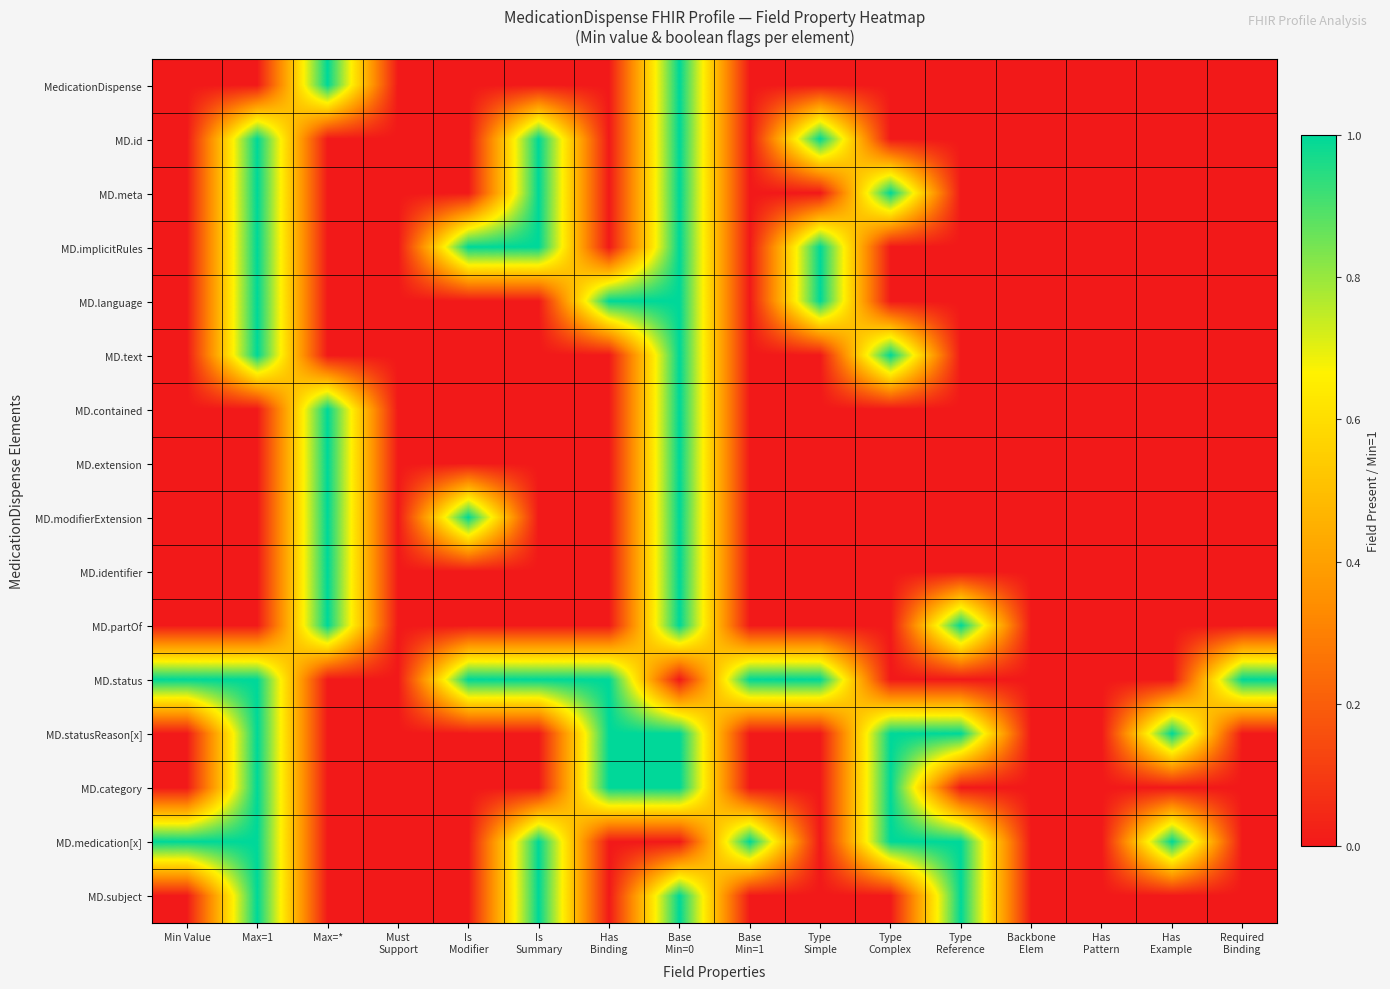

Reading left to right, what are all the values shown in this chart?

MedicationDispense: Min Value=0	Max=1=0	Max=*=1	Must
Support=0	Is
Modifier=0	Is
Summary=0	Has
Binding=0	Base
Min=0=1	Base
Min=1=0	Type
Simple=0	Type
Complex=0	Type
Reference=0	Backbone
Elem=0	Has
Pattern=0	Has
Example=0	Required
Binding=0
MD.id: Min Value=0	Max=1=1	Max=*=0	Must
Support=0	Is
Modifier=0	Is
Summary=1	Has
Binding=0	Base
Min=0=1	Base
Min=1=0	Type
Simple=1	Type
Complex=0	Type
Reference=0	Backbone
Elem=0	Has
Pattern=0	Has
Example=0	Required
Binding=0
MD.meta: Min Value=0	Max=1=1	Max=*=0	Must
Support=0	Is
Modifier=0	Is
Summary=1	Has
Binding=0	Base
Min=0=1	Base
Min=1=0	Type
Simple=0	Type
Complex=1	Type
Reference=0	Backbone
Elem=0	Has
Pattern=0	Has
Example=0	Required
Binding=0
MD.implicitRules: Min Value=0	Max=1=1	Max=*=0	Must
Support=0	Is
Modifier=1	Is
Summary=1	Has
Binding=0	Base
Min=0=1	Base
Min=1=0	Type
Simple=1	Type
Complex=0	Type
Reference=0	Backbone
Elem=0	Has
Pattern=0	Has
Example=0	Required
Binding=0
MD.language: Min Value=0	Max=1=1	Max=*=0	Must
Support=0	Is
Modifier=0	Is
Summary=0	Has
Binding=1	Base
Min=0=1	Base
Min=1=0	Type
Simple=1	Type
Complex=0	Type
Reference=0	Backbone
Elem=0	Has
Pattern=0	Has
Example=0	Required
Binding=0
MD.text: Min Value=0	Max=1=1	Max=*=0	Must
Support=0	Is
Modifier=0	Is
Summary=0	Has
Binding=0	Base
Min=0=1	Base
Min=1=0	Type
Simple=0	Type
Complex=1	Type
Reference=0	Backbone
Elem=0	Has
Pattern=0	Has
Example=0	Required
Binding=0
MD.contained: Min Value=0	Max=1=0	Max=*=1	Must
Support=0	Is
Modifier=0	Is
Summary=0	Has
Binding=0	Base
Min=0=1	Base
Min=1=0	Type
Simple=0	Type
Complex=0	Type
Reference=0	Backbone
Elem=0	Has
Pattern=0	Has
Example=0	Required
Binding=0
MD.extension: Min Value=0	Max=1=0	Max=*=1	Must
Support=0	Is
Modifier=0	Is
Summary=0	Has
Binding=0	Base
Min=0=1	Base
Min=1=0	Type
Simple=0	Type
Complex=0	Type
Reference=0	Backbone
Elem=0	Has
Pattern=0	Has
Example=0	Required
Binding=0
MD.modifierExtension: Min Value=0	Max=1=0	Max=*=1	Must
Support=0	Is
Modifier=1	Is
Summary=0	Has
Binding=0	Base
Min=0=1	Base
Min=1=0	Type
Simple=0	Type
Complex=0	Type
Reference=0	Backbone
Elem=0	Has
Pattern=0	Has
Example=0	Required
Binding=0
MD.identifier: Min Value=0	Max=1=0	Max=*=1	Must
Support=0	Is
Modifier=0	Is
Summary=0	Has
Binding=0	Base
Min=0=1	Base
Min=1=0	Type
Simple=0	Type
Complex=0	Type
Reference=0	Backbone
Elem=0	Has
Pattern=0	Has
Example=0	Required
Binding=0
MD.partOf: Min Value=0	Max=1=0	Max=*=1	Must
Support=0	Is
Modifier=0	Is
Summary=0	Has
Binding=0	Base
Min=0=1	Base
Min=1=0	Type
Simple=0	Type
Complex=0	Type
Reference=1	Backbone
Elem=0	Has
Pattern=0	Has
Example=0	Required
Binding=0
MD.status: Min Value=1	Max=1=1	Max=*=0	Must
Support=0	Is
Modifier=1	Is
Summary=1	Has
Binding=1	Base
Min=0=0	Base
Min=1=1	Type
Simple=1	Type
Complex=0	Type
Reference=0	Backbone
Elem=0	Has
Pattern=0	Has
Example=0	Required
Binding=1
MD.statusReason[x]: Min Value=0	Max=1=1	Max=*=0	Must
Support=0	Is
Modifier=0	Is
Summary=0	Has
Binding=1	Base
Min=0=1	Base
Min=1=0	Type
Simple=0	Type
Complex=1	Type
Reference=1	Backbone
Elem=0	Has
Pattern=0	Has
Example=1	Required
Binding=0
MD.category: Min Value=0	Max=1=1	Max=*=0	Must
Support=0	Is
Modifier=0	Is
Summary=0	Has
Binding=1	Base
Min=0=1	Base
Min=1=0	Type
Simple=0	Type
Complex=1	Type
Reference=0	Backbone
Elem=0	Has
Pattern=0	Has
Example=0	Required
Binding=0
MD.medication[x]: Min Value=1	Max=1=1	Max=*=0	Must
Support=0	Is
Modifier=0	Is
Summary=1	Has
Binding=0	Base
Min=0=0	Base
Min=1=1	Type
Simple=0	Type
Complex=1	Type
Reference=1	Backbone
Elem=0	Has
Pattern=0	Has
Example=1	Required
Binding=0
MD.subject: Min Value=0	Max=1=1	Max=*=0	Must
Support=0	Is
Modifier=0	Is
Summary=1	Has
Binding=0	Base
Min=0=1	Base
Min=1=0	Type
Simple=0	Type
Complex=0	Type
Reference=1	Backbone
Elem=0	Has
Pattern=0	Has
Example=0	Required
Binding=0